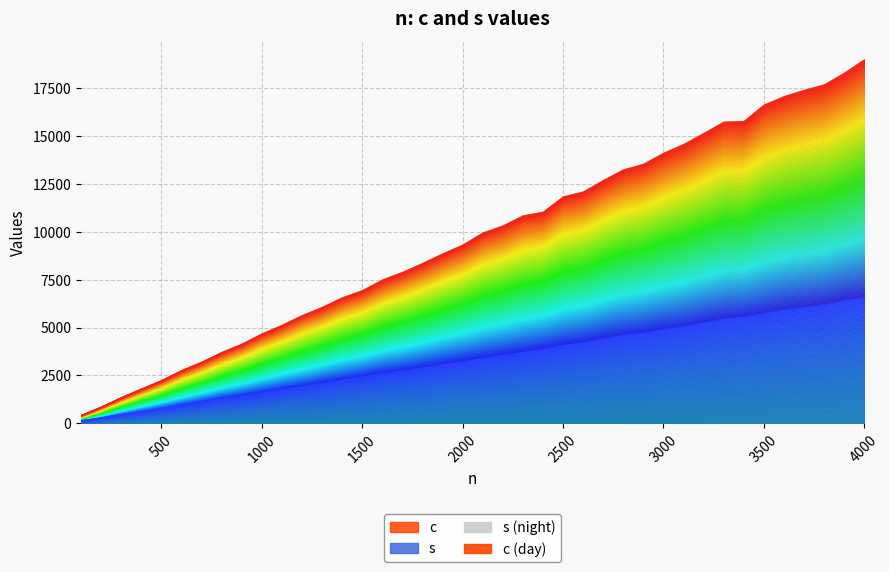

How many data points does each series have?

40